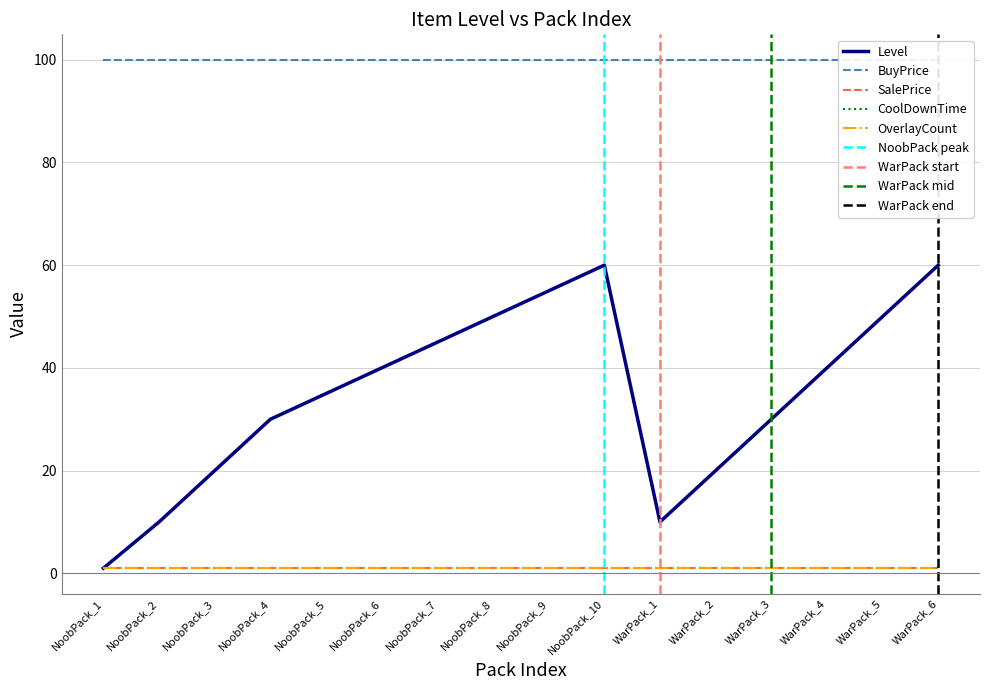

What is the sum of the CoolDownTime values at NoobPack_6 and WarPack_2?

2